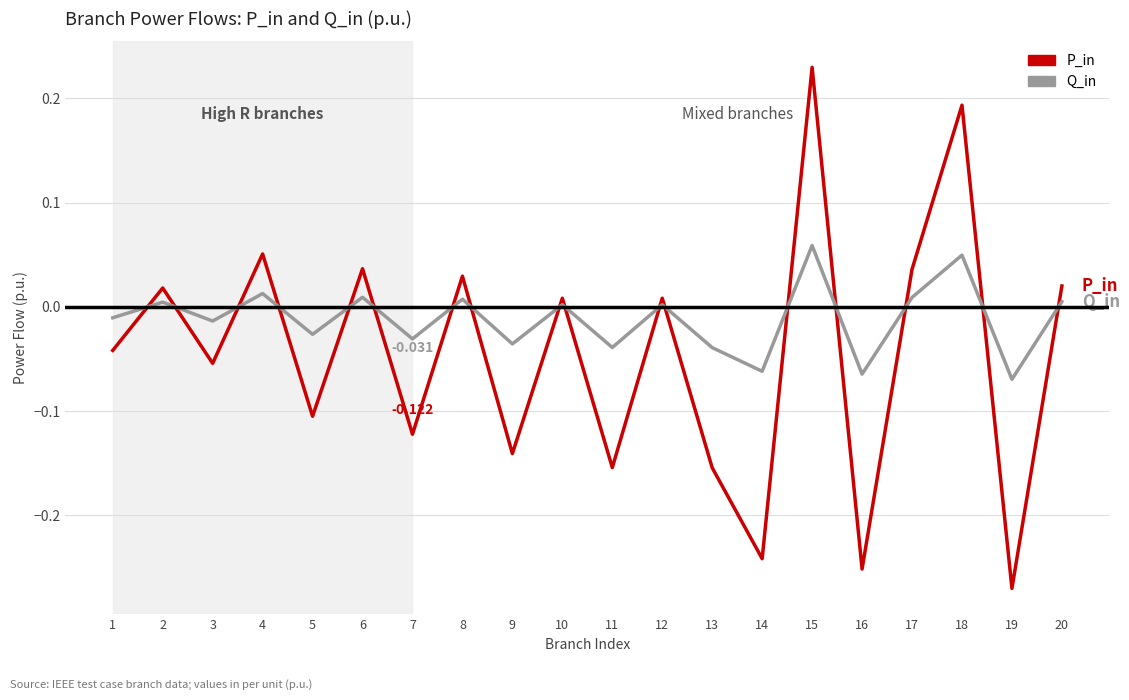

Which series has the widest spread of values?

P_in